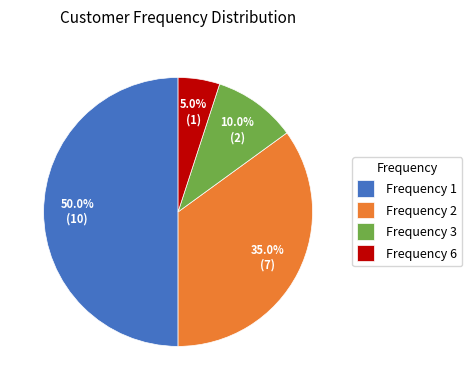

Rank the categories by value from highest to lowest.

Frequency 1, Frequency 2, Frequency 3, Frequency 6